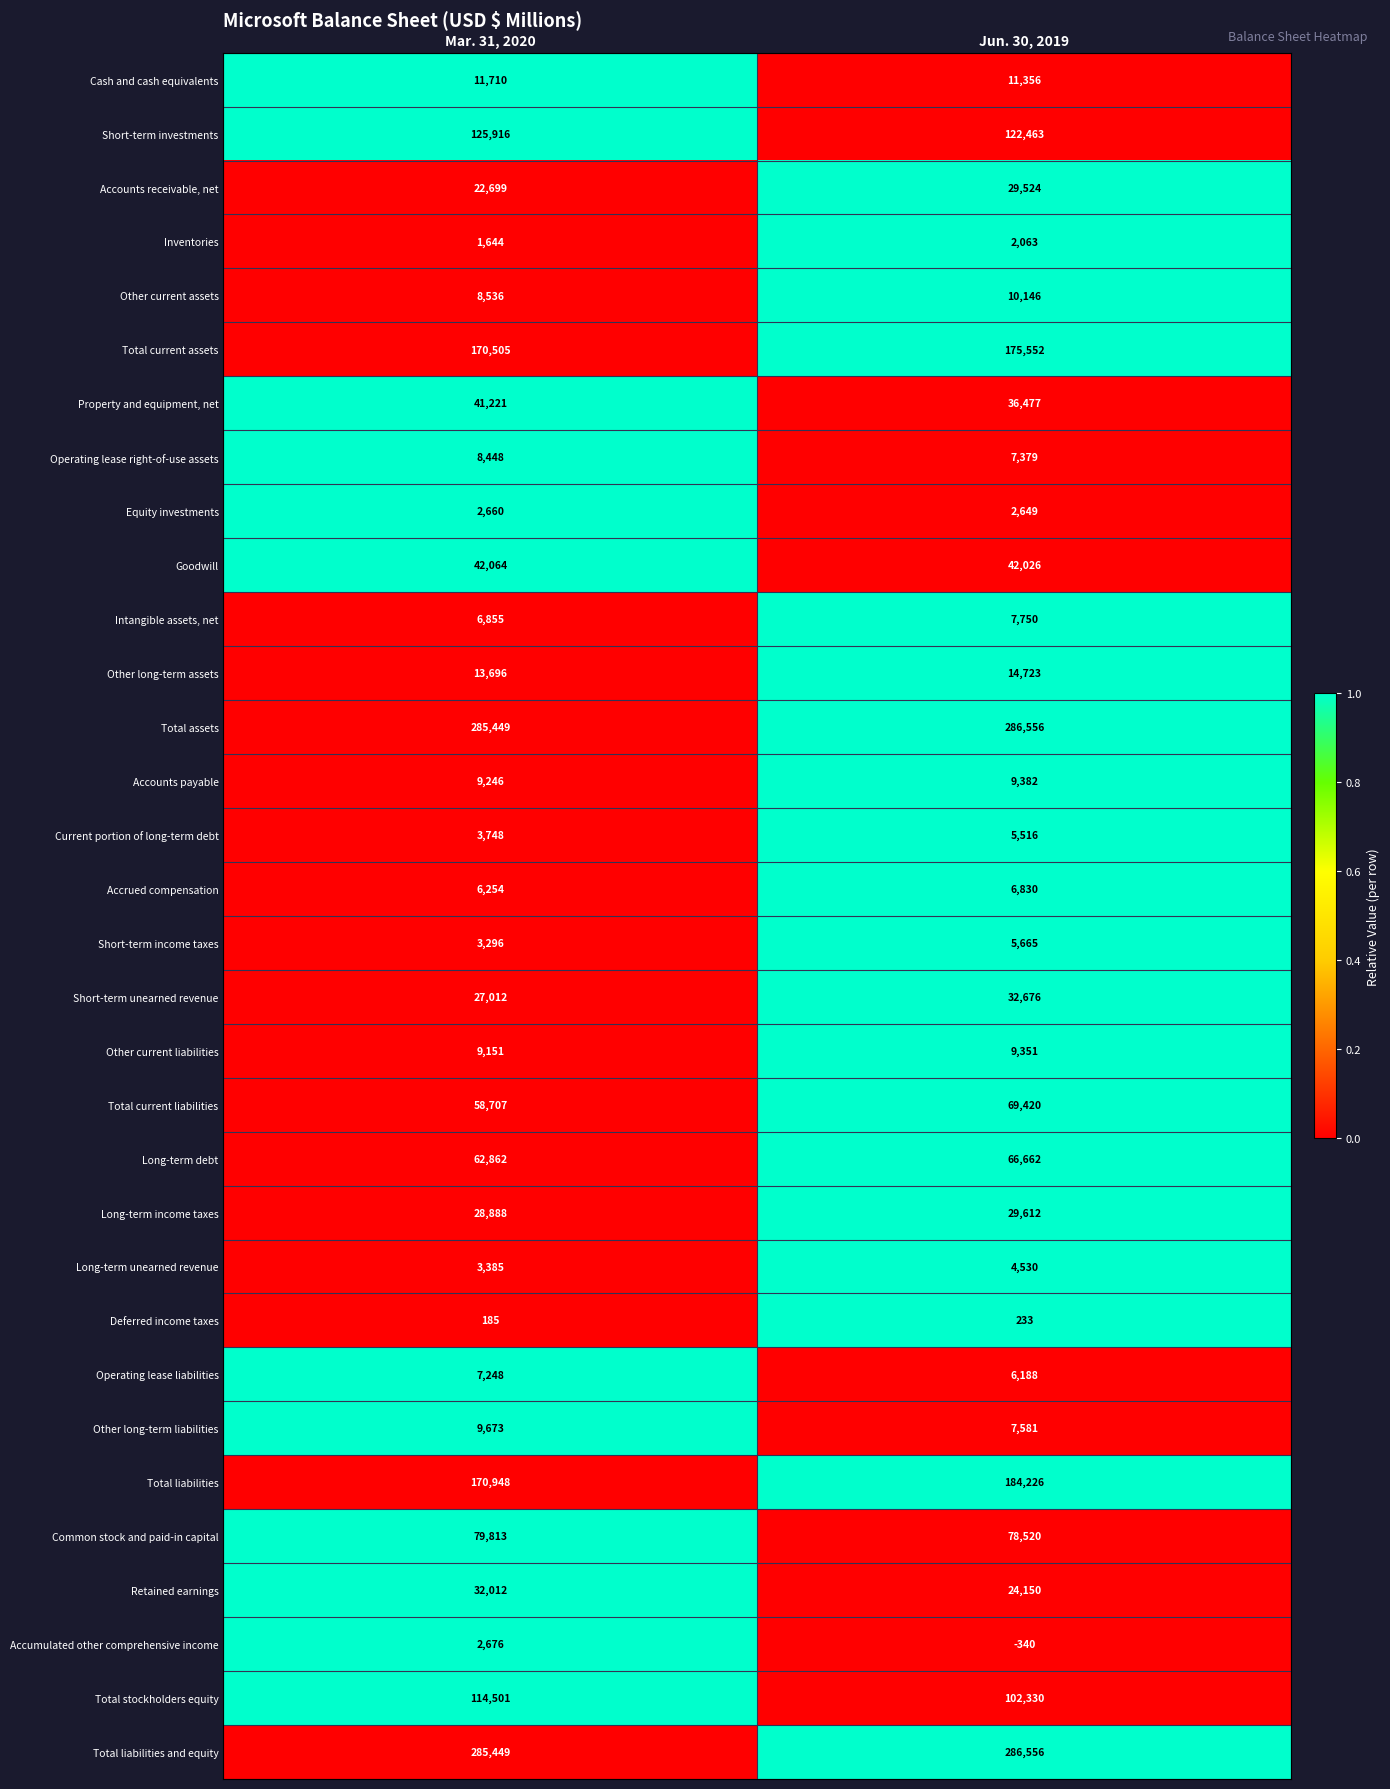

How many values in the Other current liabilities series are below 9351?

1